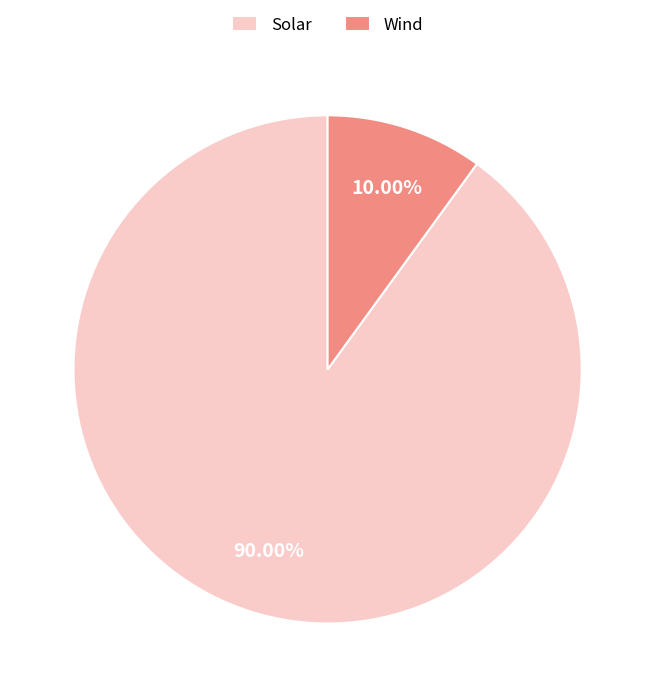

To the nearest percent, what portion does Solar represent?

90%